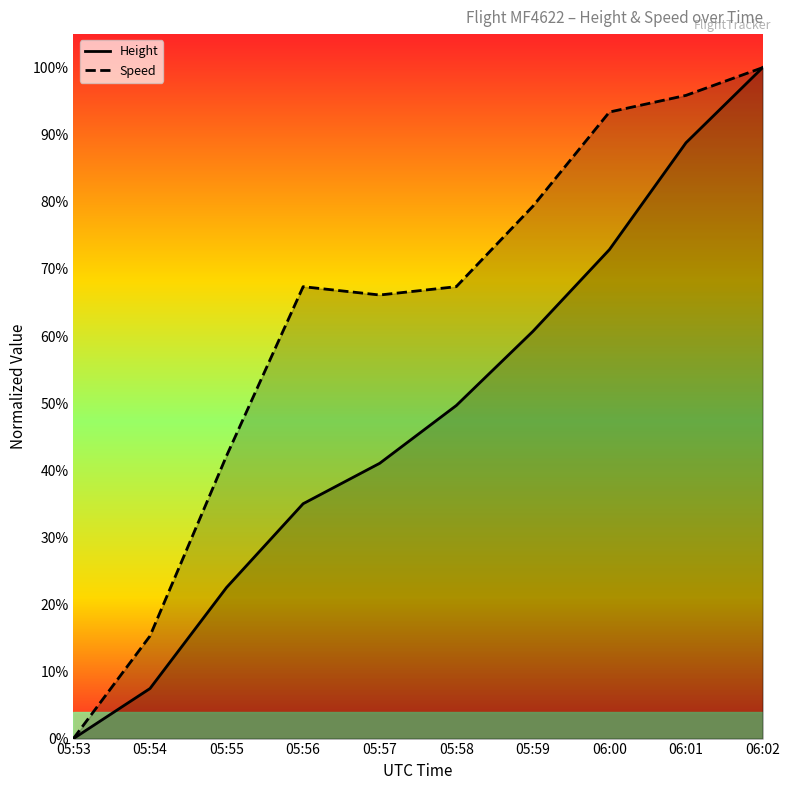

Between 05:54 and 06:02, which series saw the biggest shift?

Height